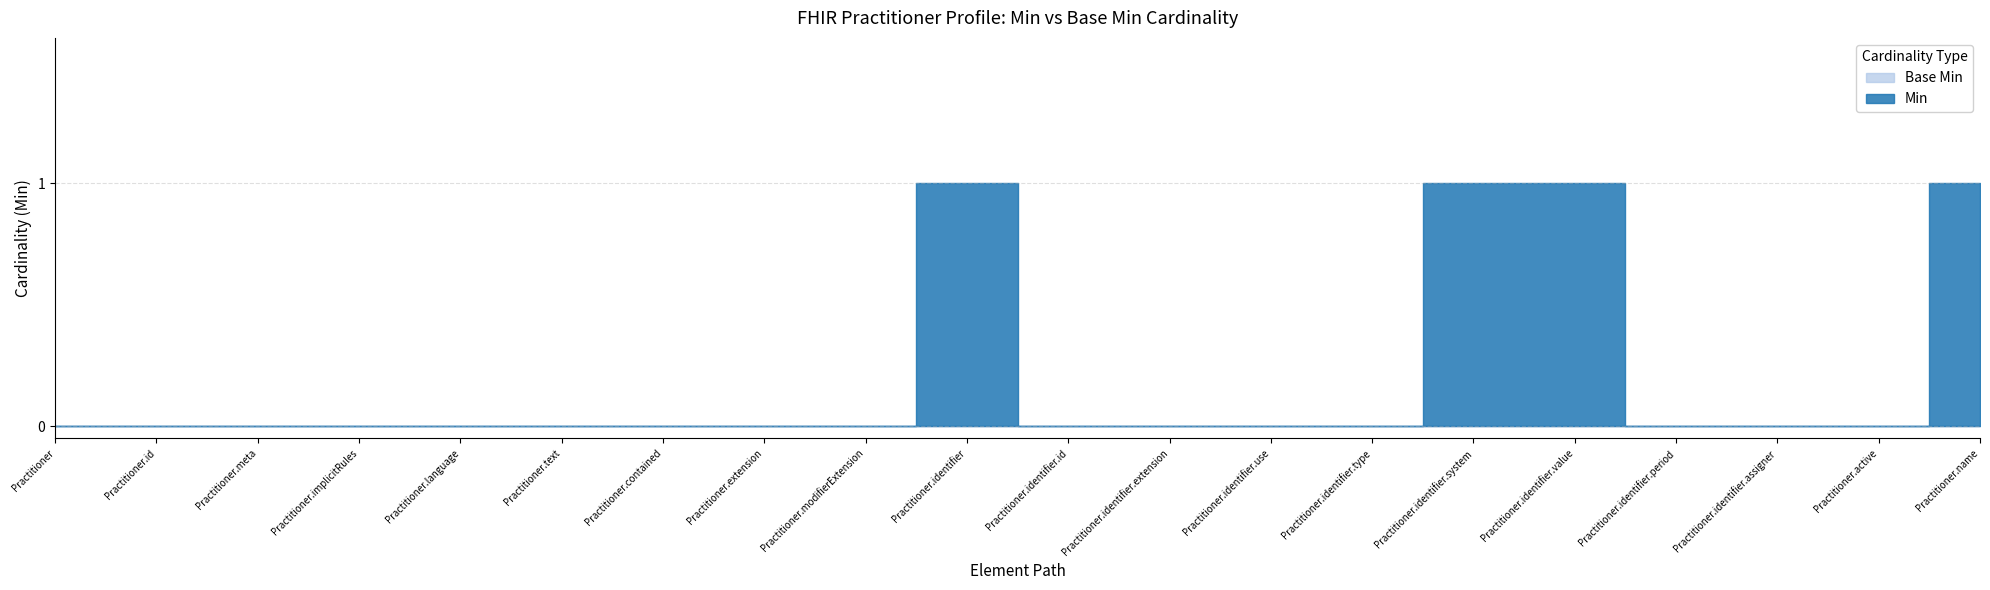

Between Practitioner.id and Practitioner.contained, which is larger?

Practitioner.id